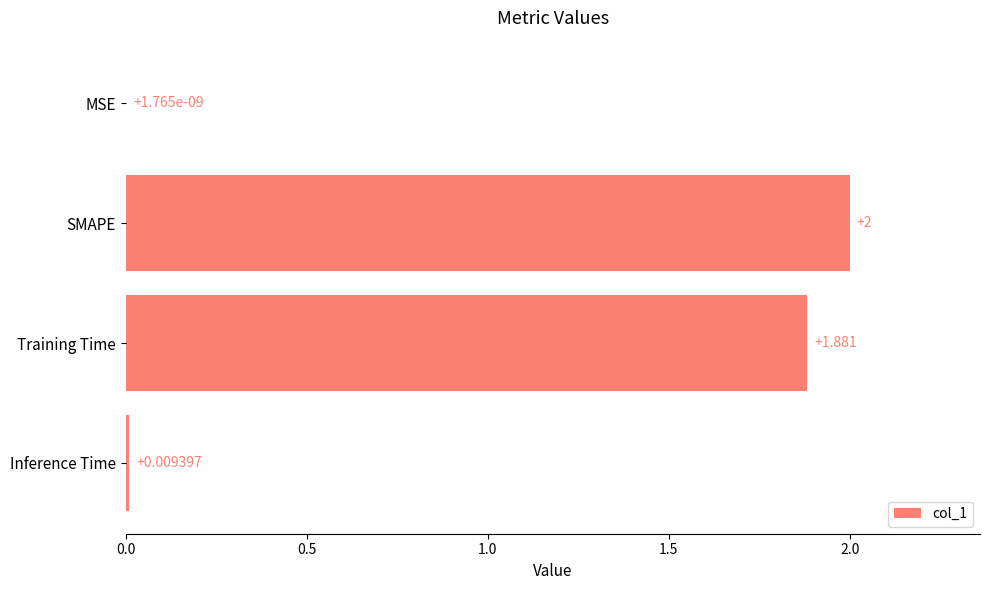

At which label is the value closest to 1?

Training Time